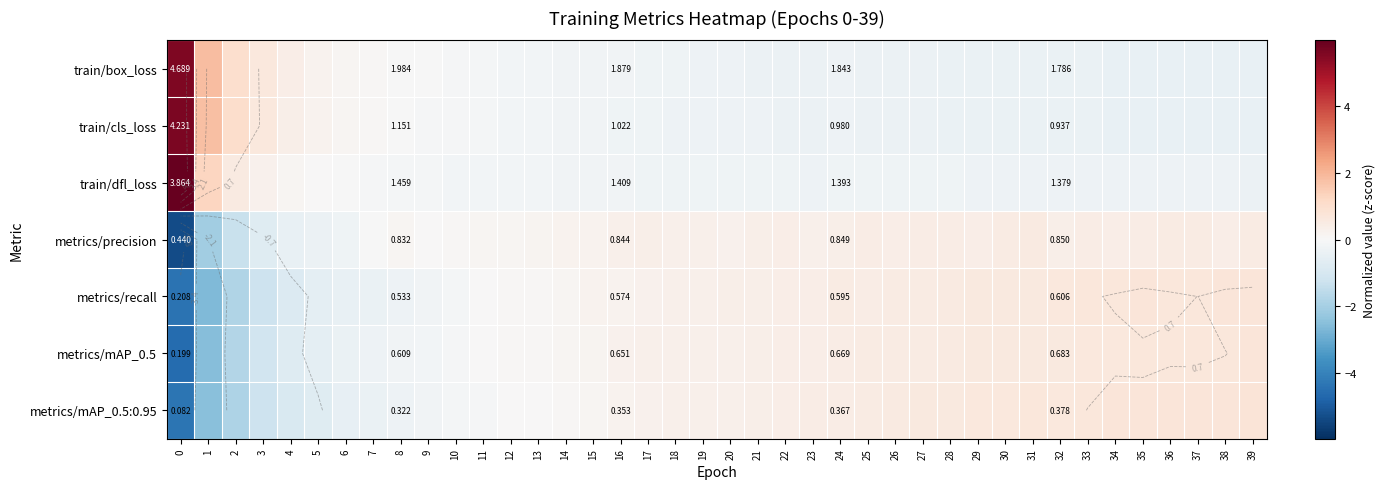

At 24, list the series in order from largest to smallest.

metrics/recall, metrics/mAP_0.5:0.95, metrics/mAP_0.5, metrics/precision, train/dfl_loss, train/box_loss, train/cls_loss